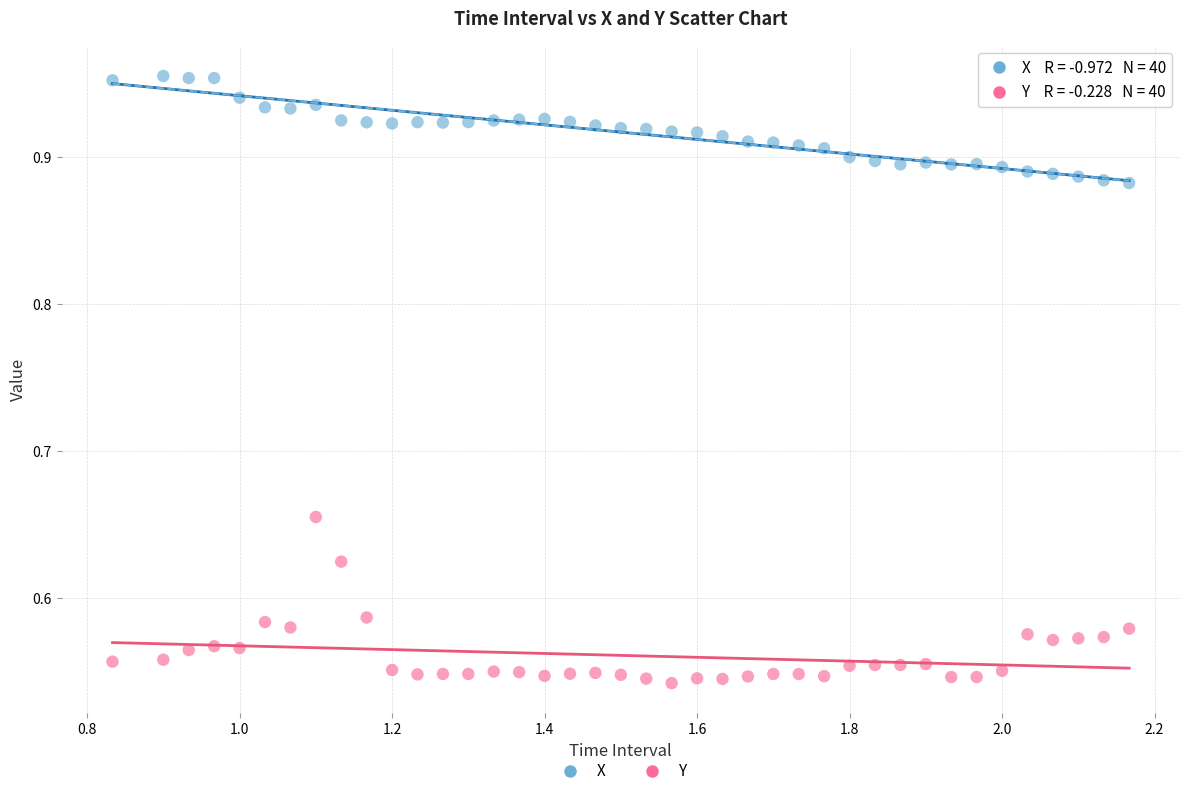

Which series reaches the minimum Y coordinate?

Y